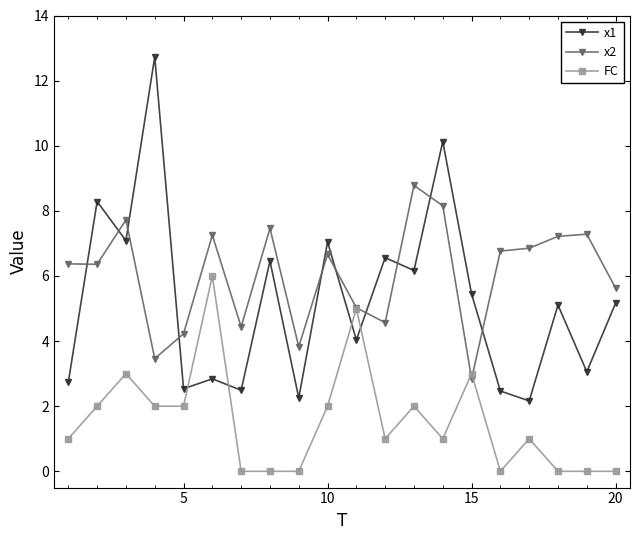

How many intersections are there between x2 and x1?

10